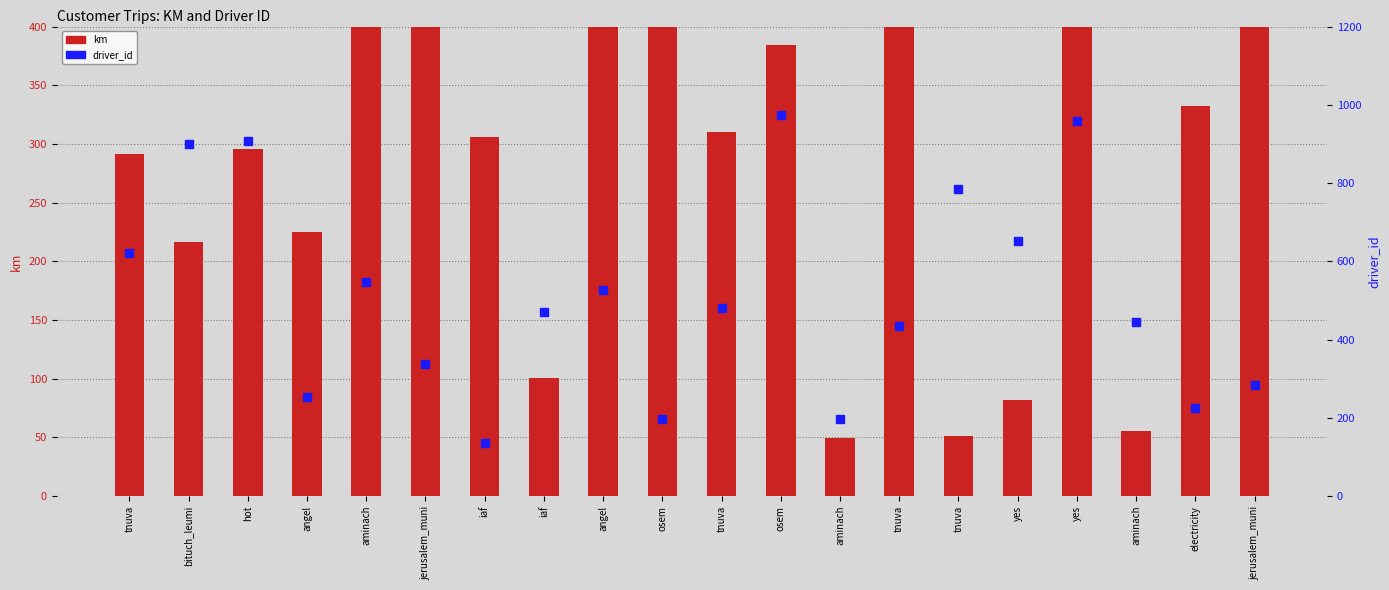

What is the total value across all series at jerusalem_muni?

895.1